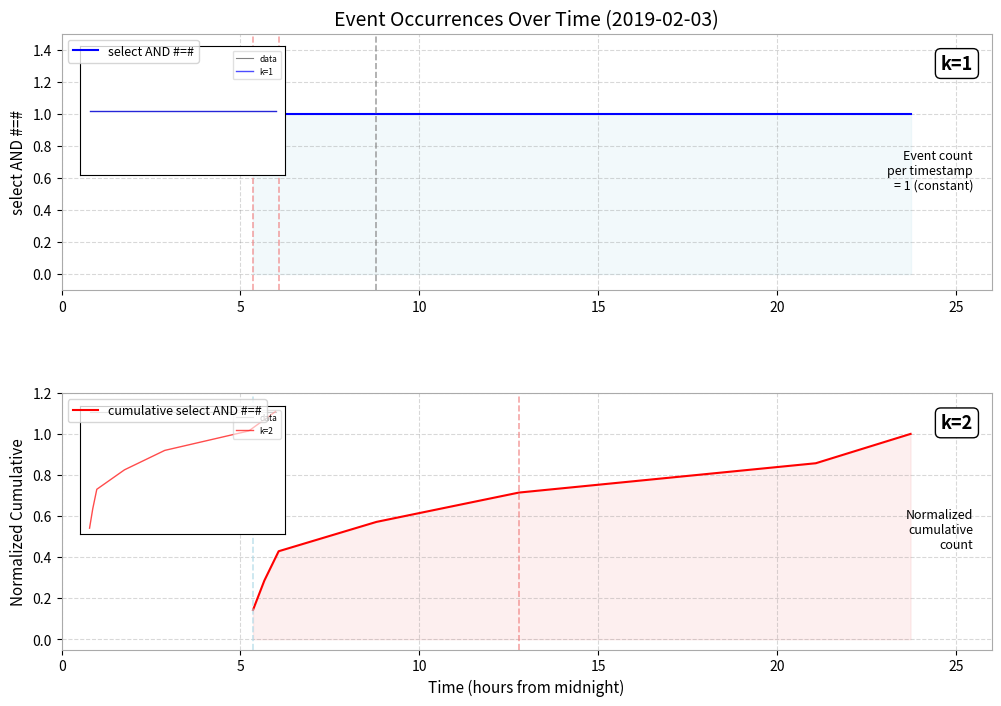

True or false: cumulative select AND #=# has more than 0 interior local peaks.

False